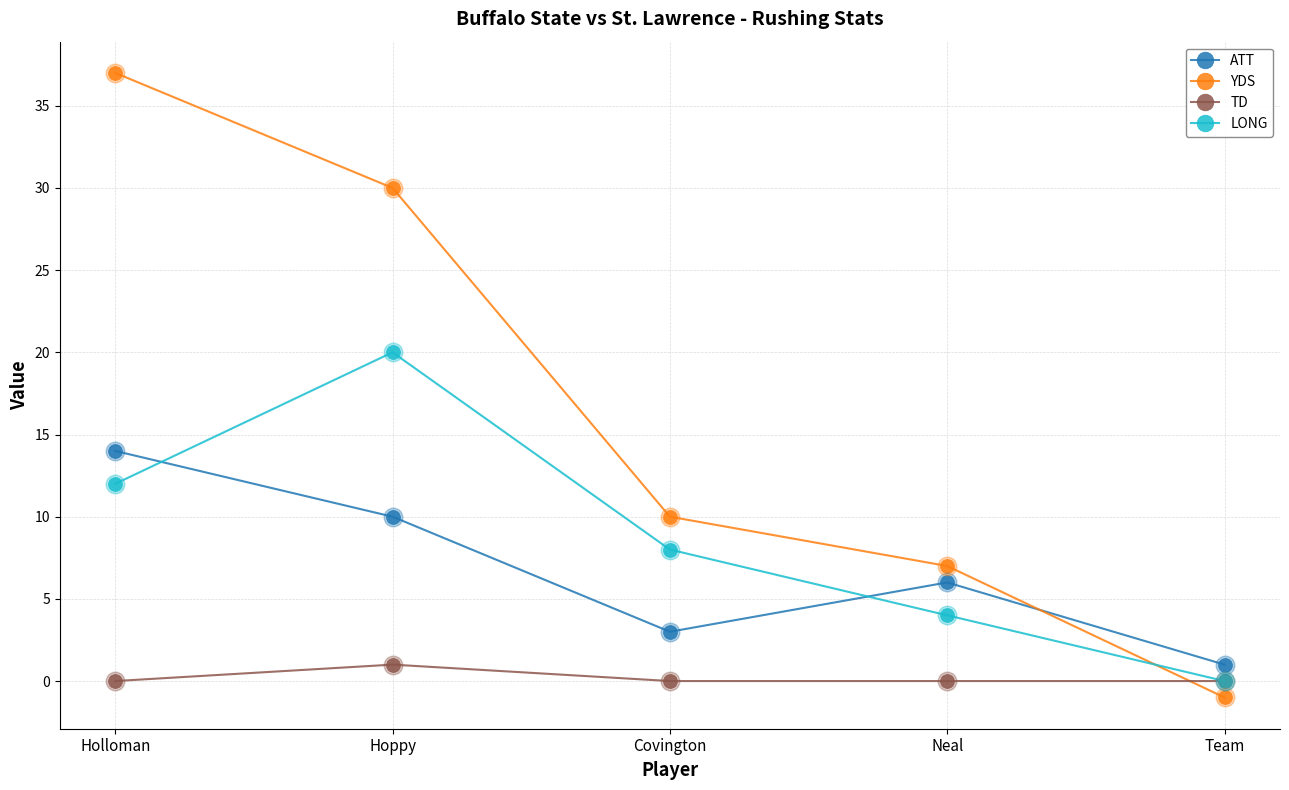

What is the total value across all series at Neal?

17